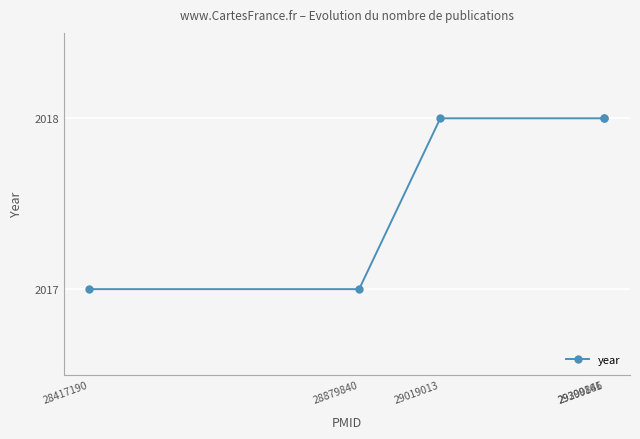

True or false: the data has more than 1 interior local peaks.

False